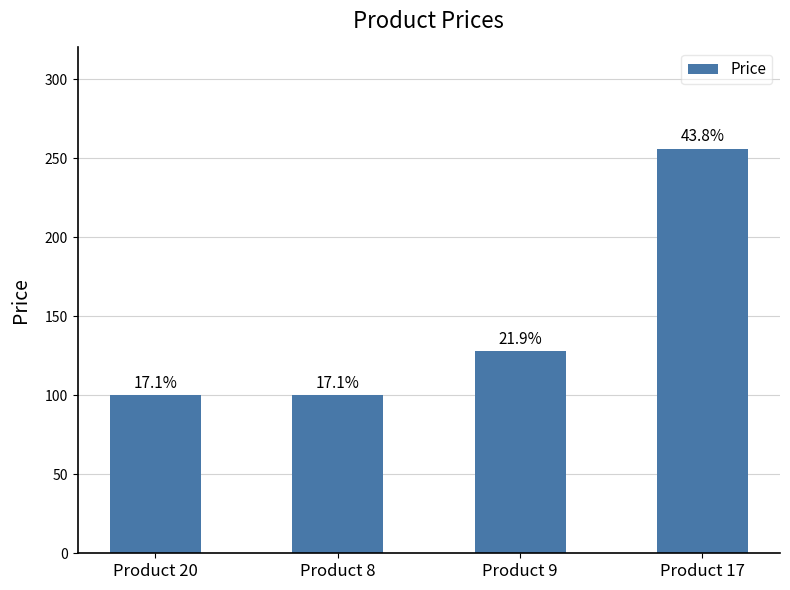

What is the change in value from Product 20 to Product 9?

+28